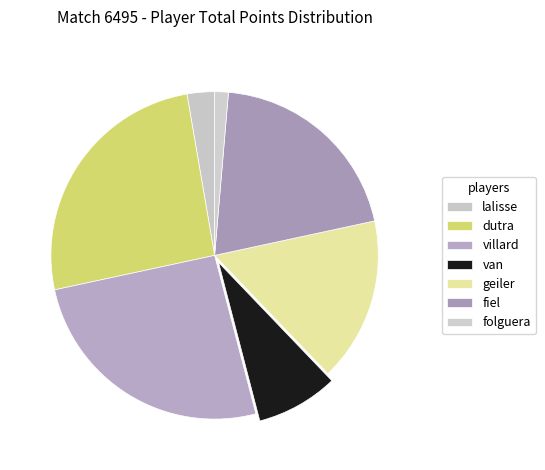

Count the number of slices in the pie.

7